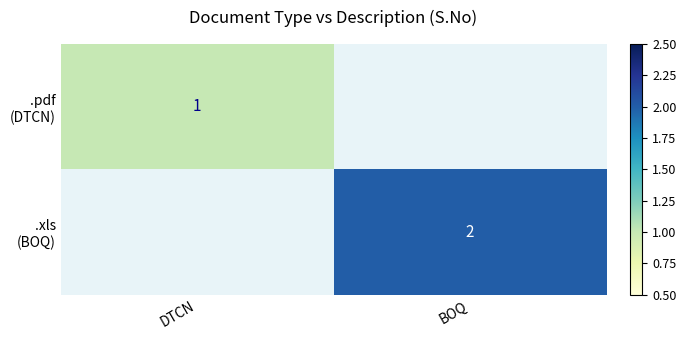

At which label does .xls (BOQ) reach its peak?

DTCN